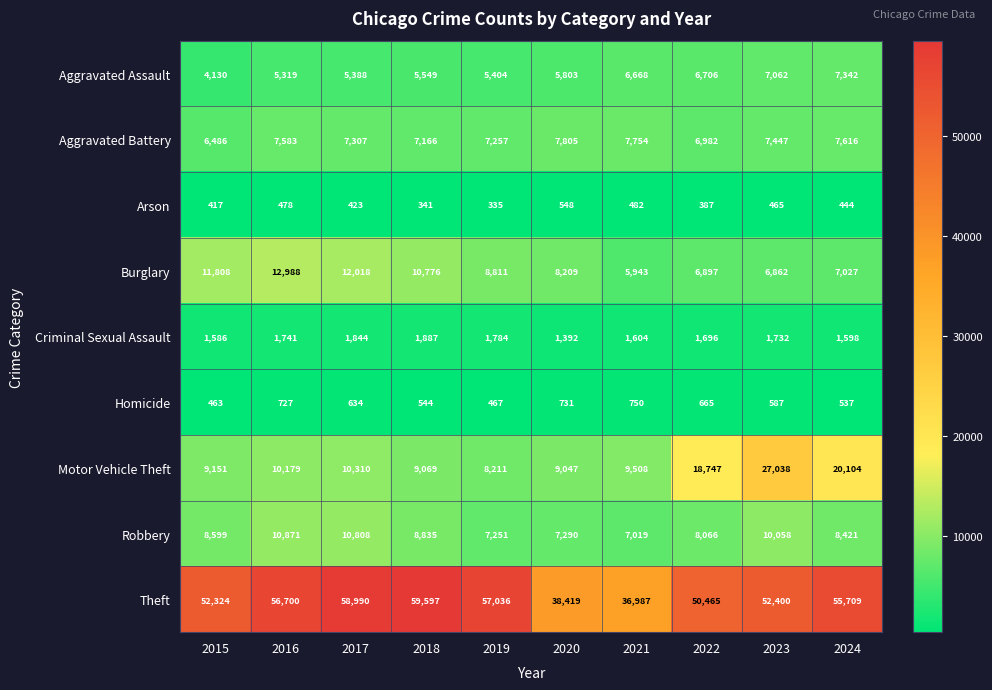

Which series has the largest total across all categories?

Theft